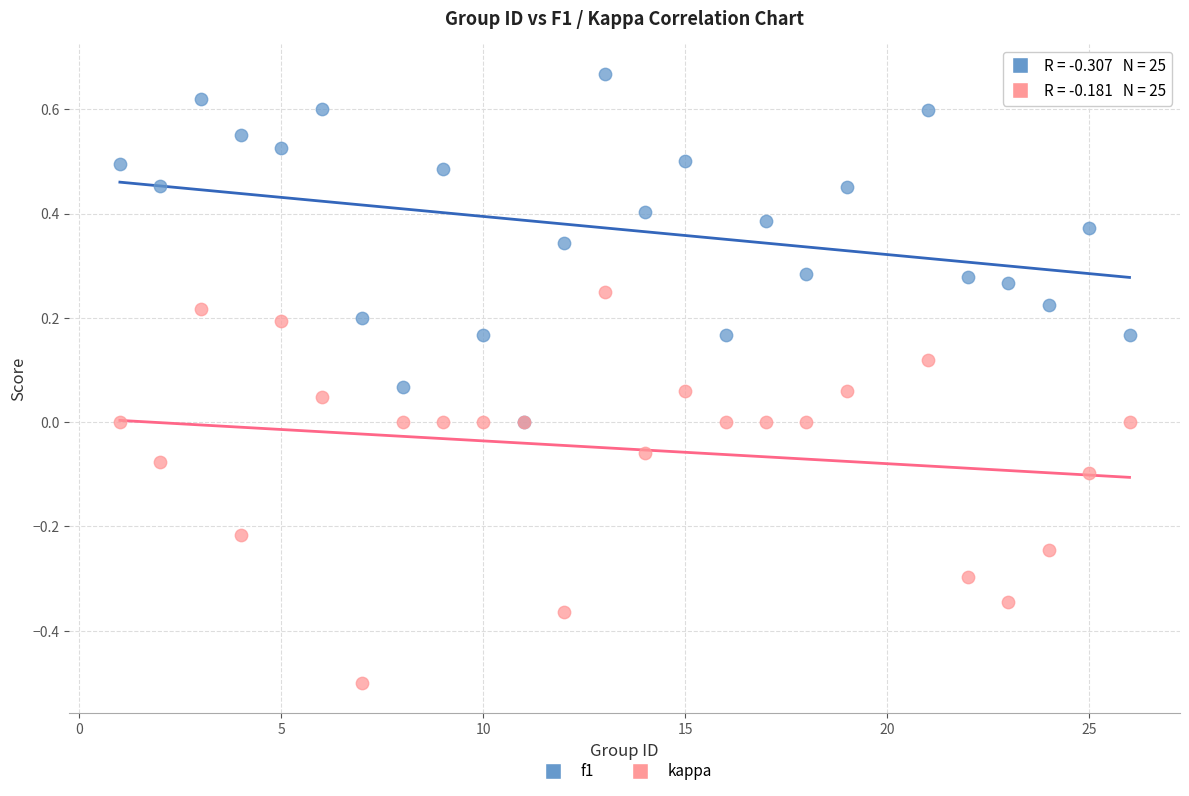

What are all the series names shown in the legend?

f1, kappa